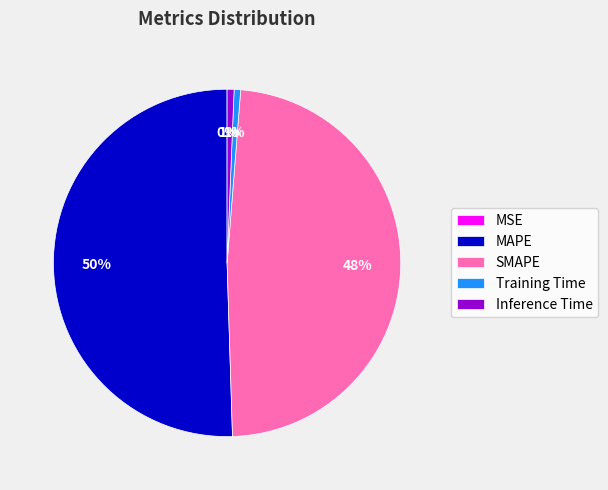

Does SMAPE represent more than half of the total?

No